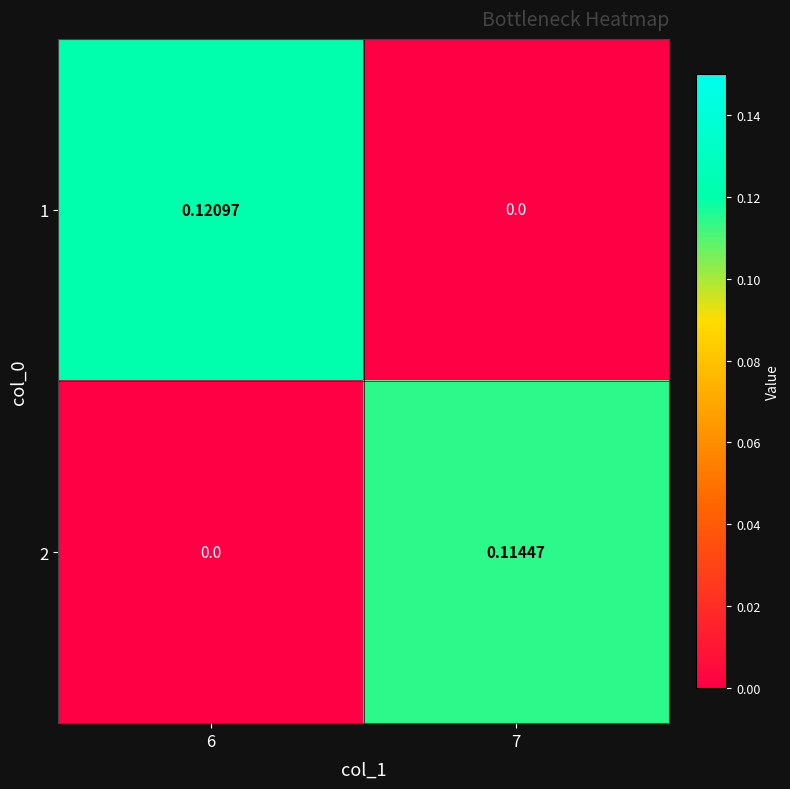

Is the value of 2 at 7 greater than the value of 1 at 7?

Yes